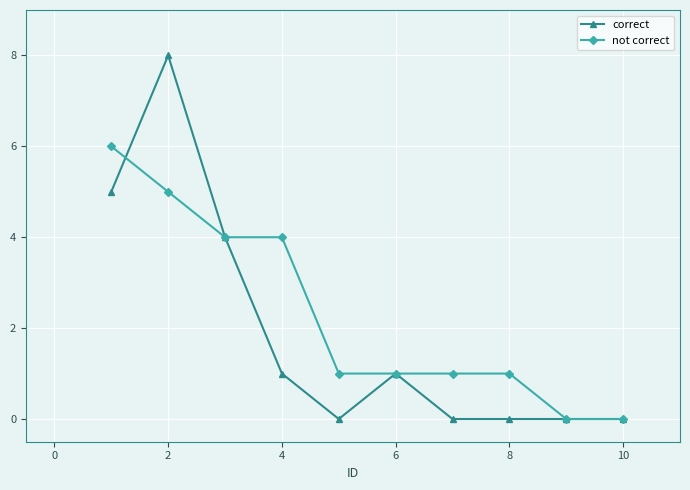

Count the correct values in the range 0 to 4.

8